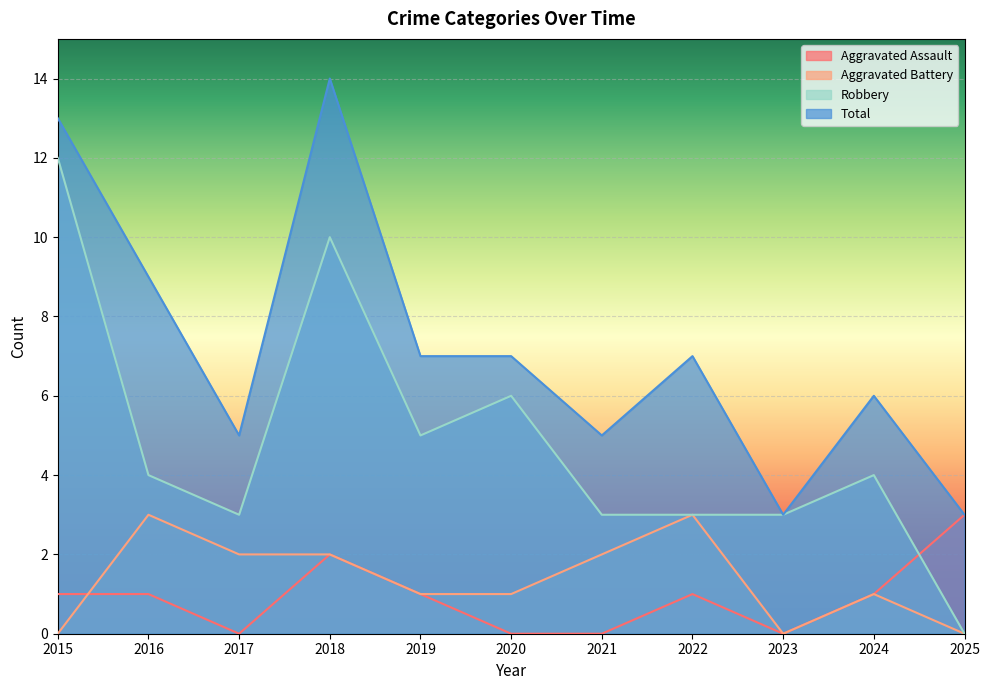

True or false: Robbery and Total intersect in this chart.

False